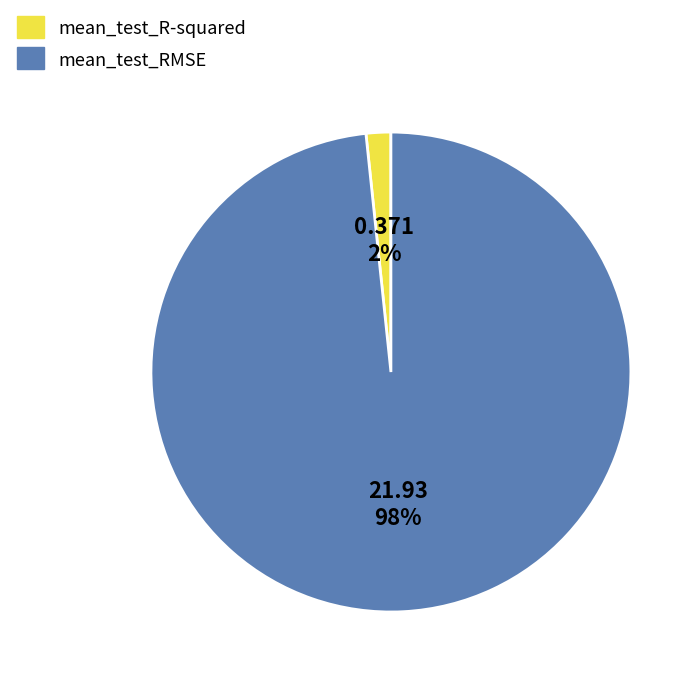

Which slice is the smallest?

mean_test_R-squared